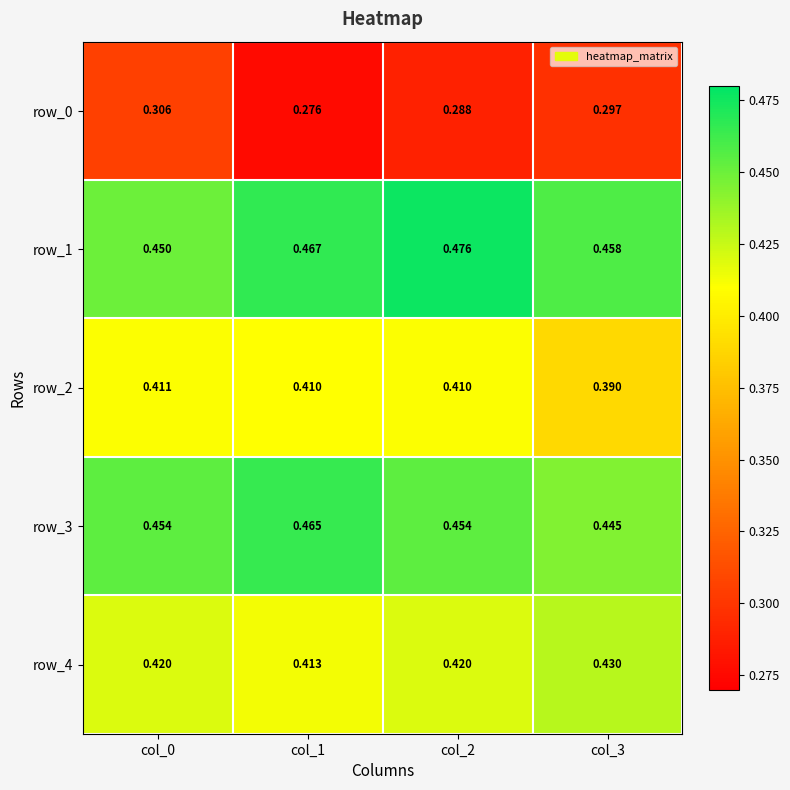

What is the smallest value displayed?

0.3